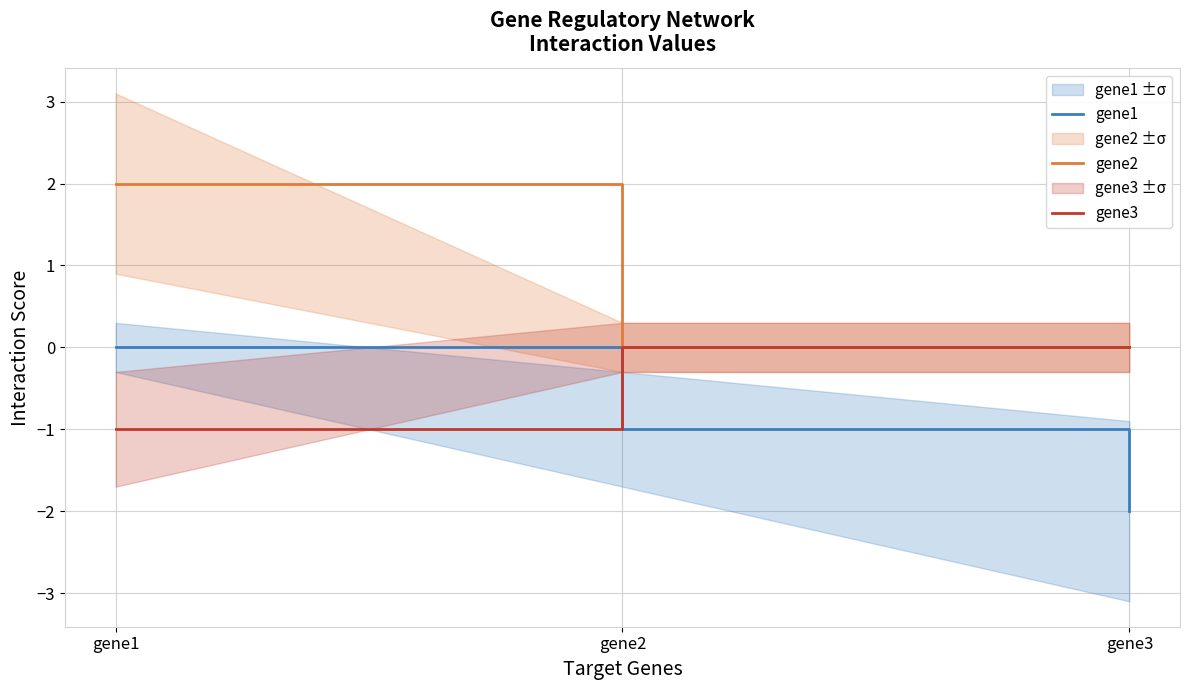

What is the average value of the gene1 series?

-1